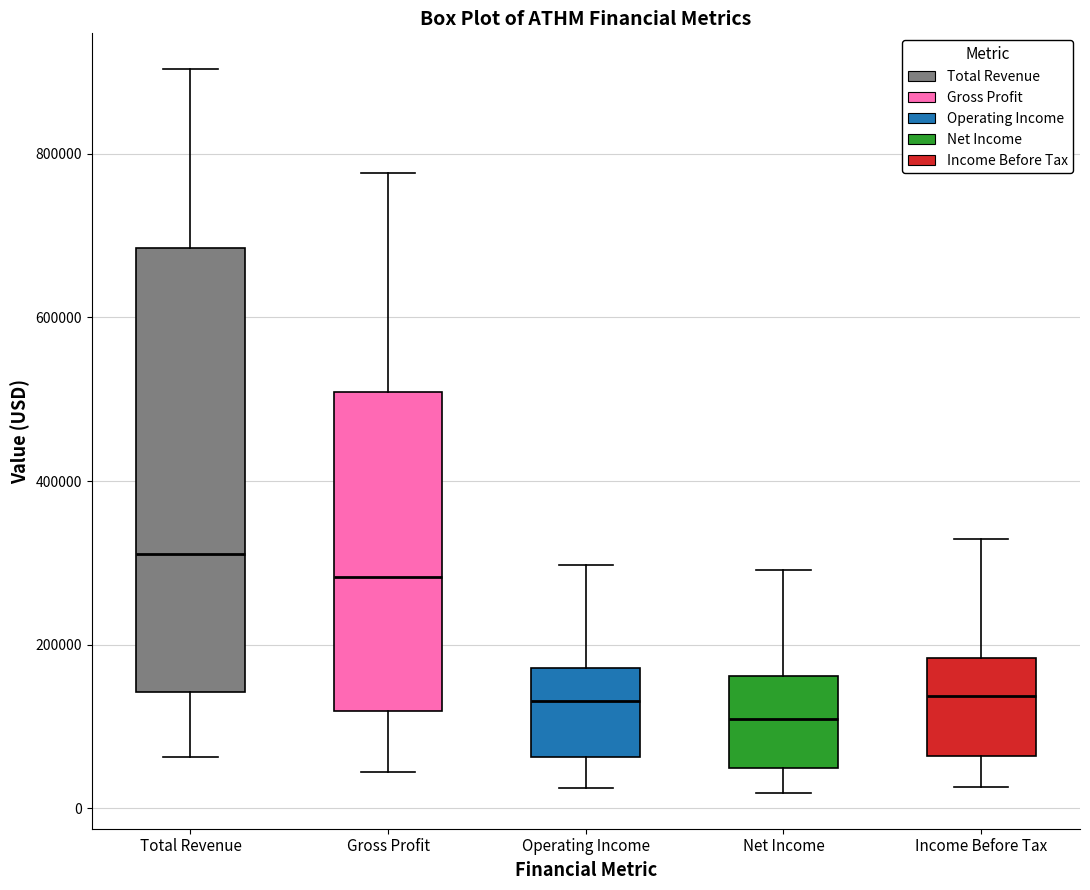

Which box's median line is the lowest?

Net Income